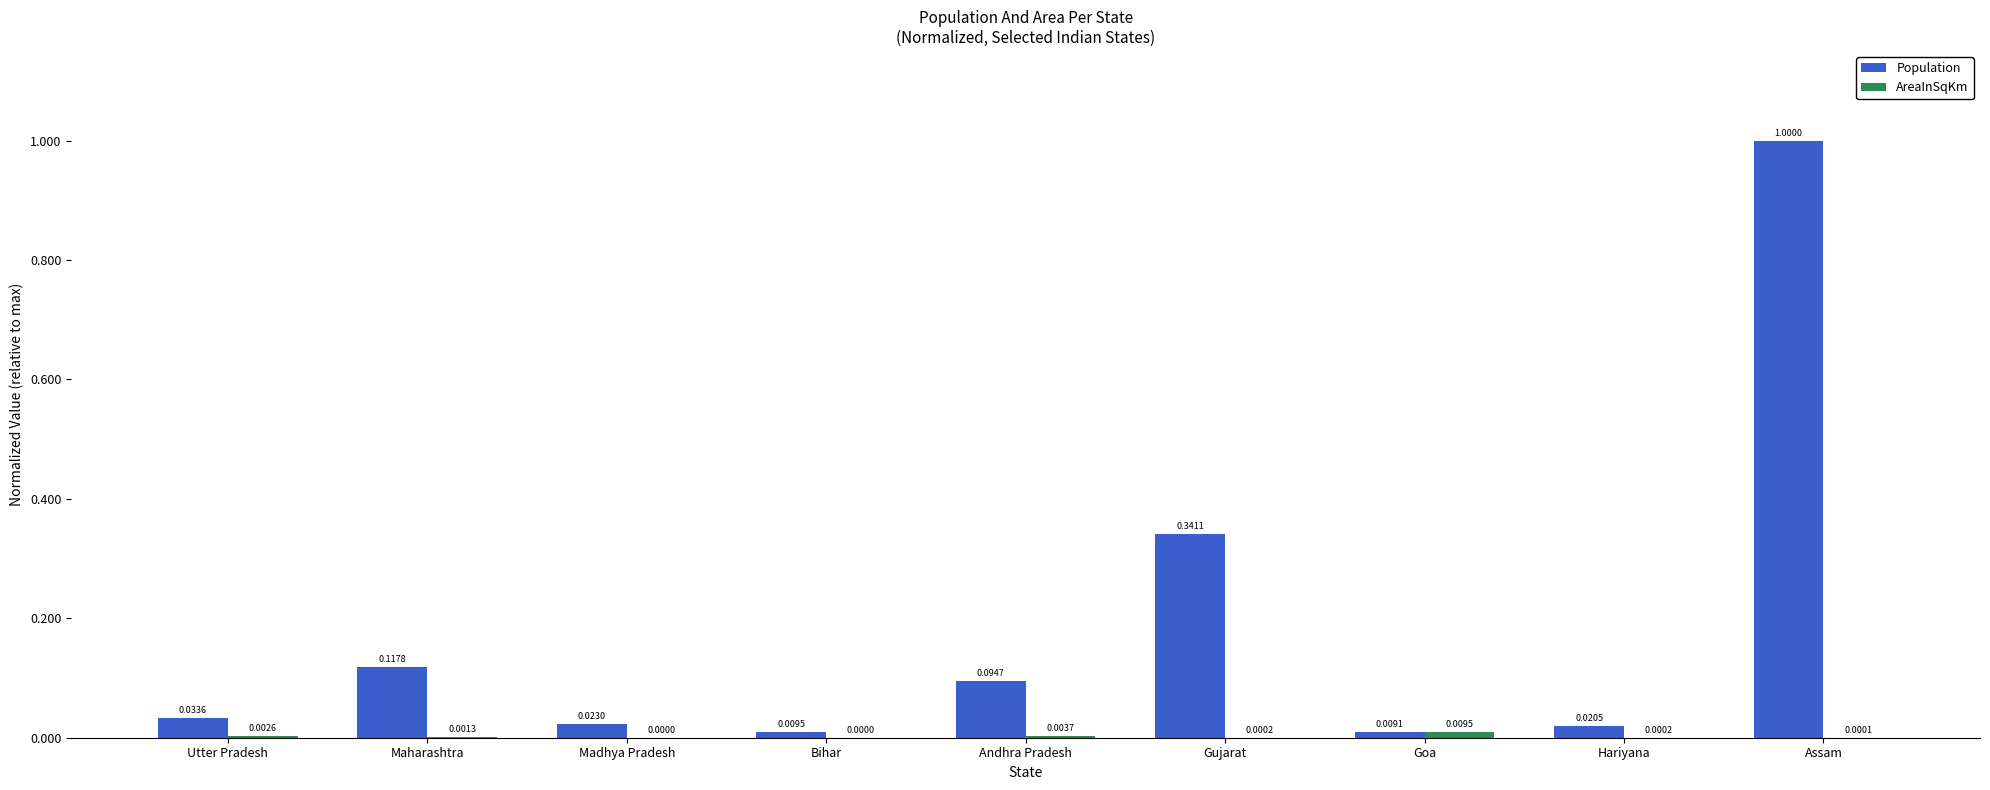

Where is Population nearest to the value 0?

Goa